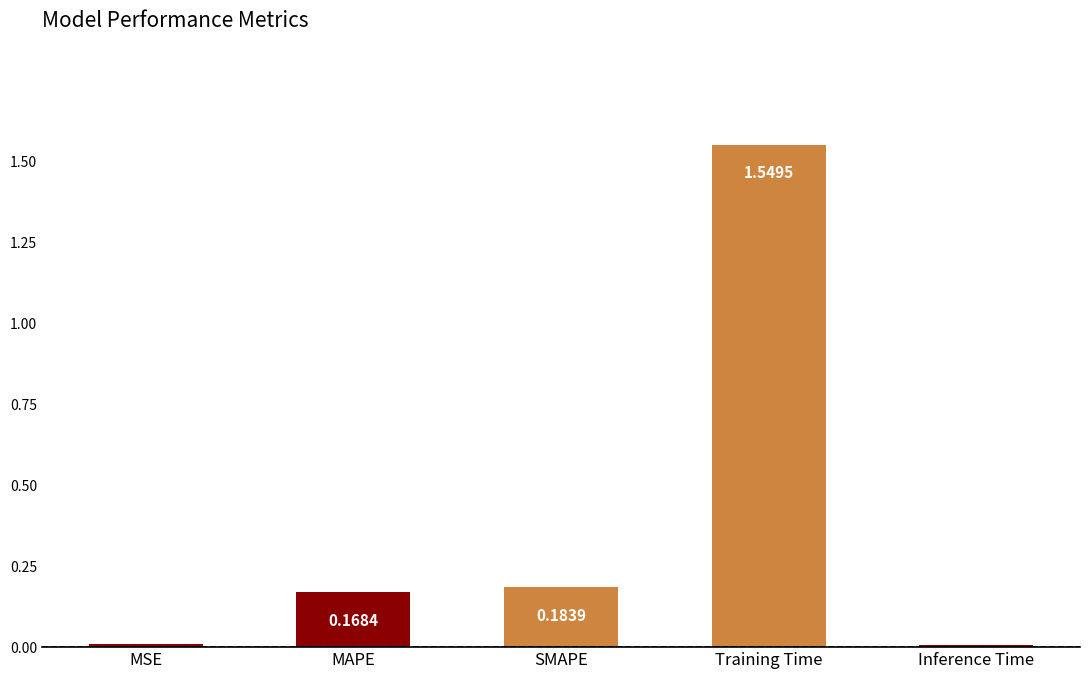

What is the sum of the values at Inference Time and Training Time?

1.6